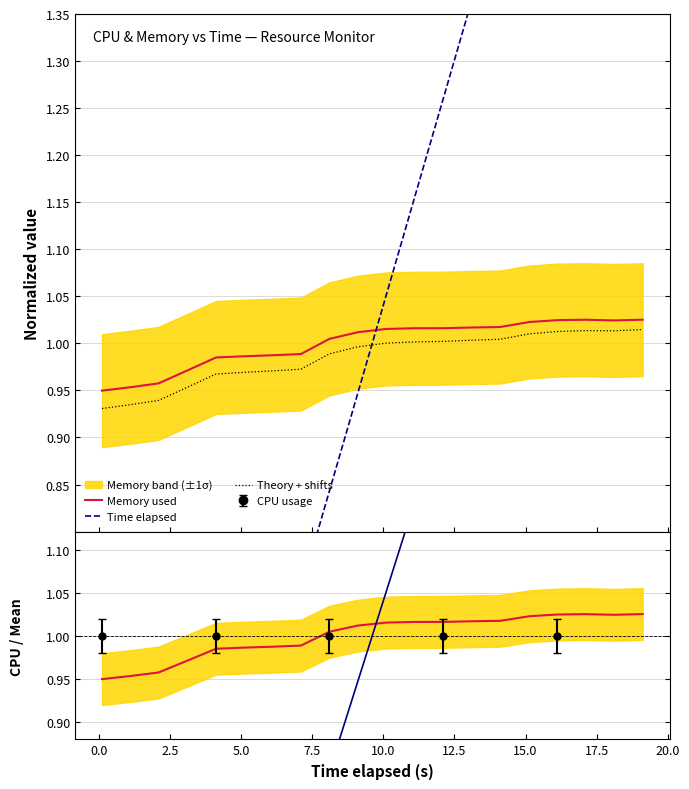

Which series has the largest range (max minus min)?

Time elapsed